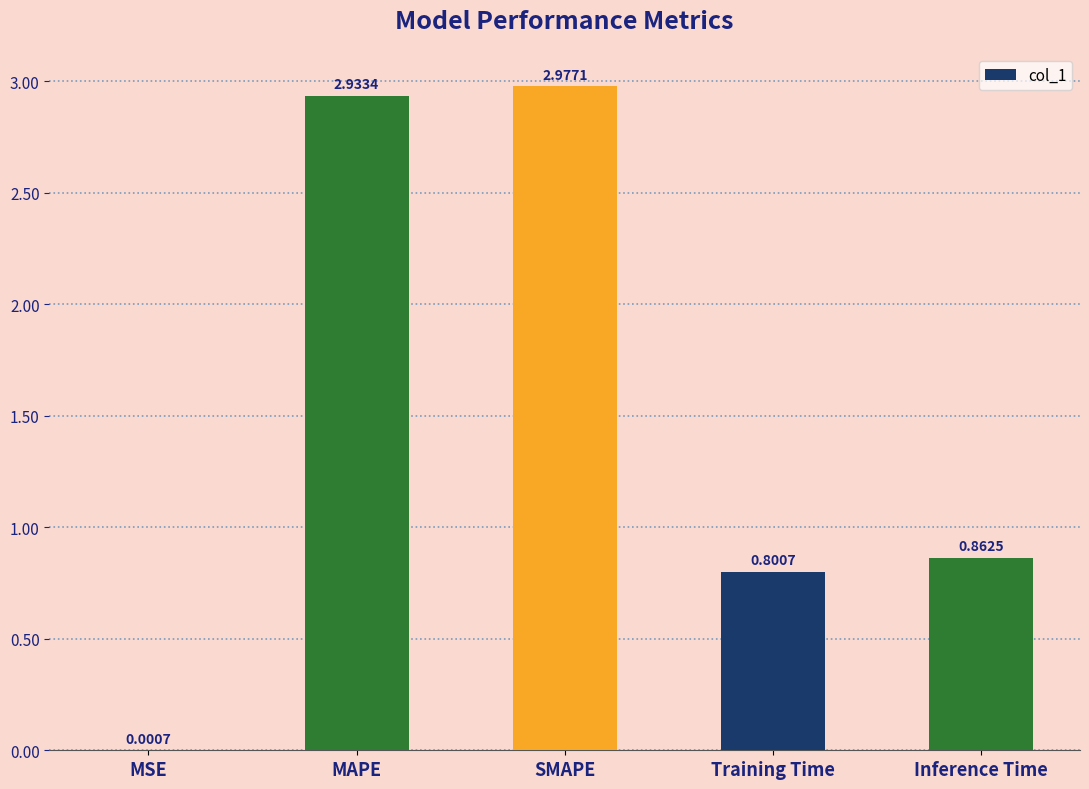

What is the sum of the values at MAPE and Inference Time?

3.8